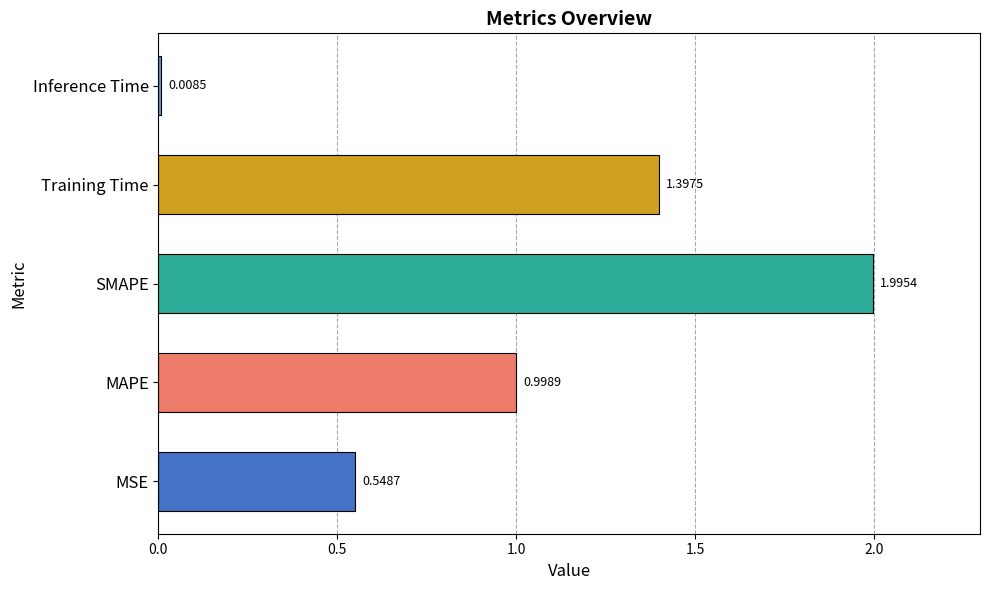

Where is the data nearest to the value 1?

MAPE